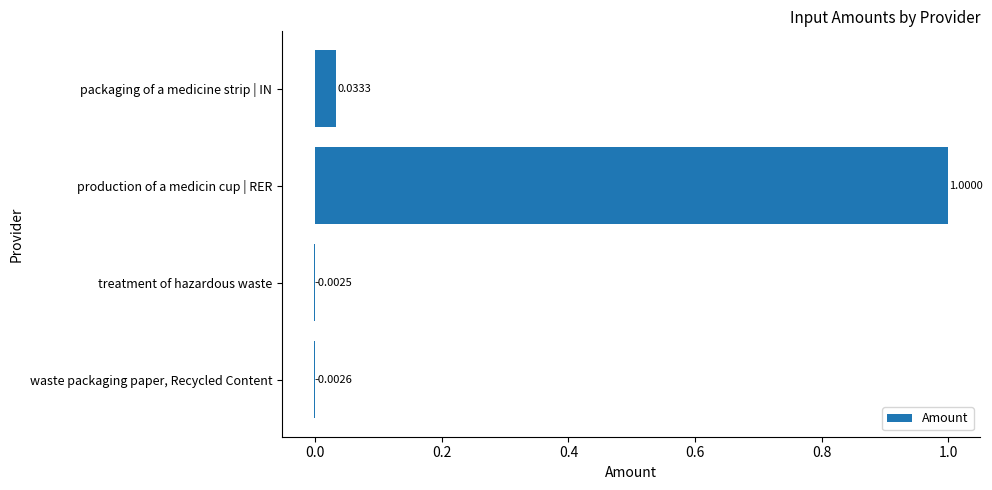

Where is the data nearest to the value 0?

treatment of hazardous waste